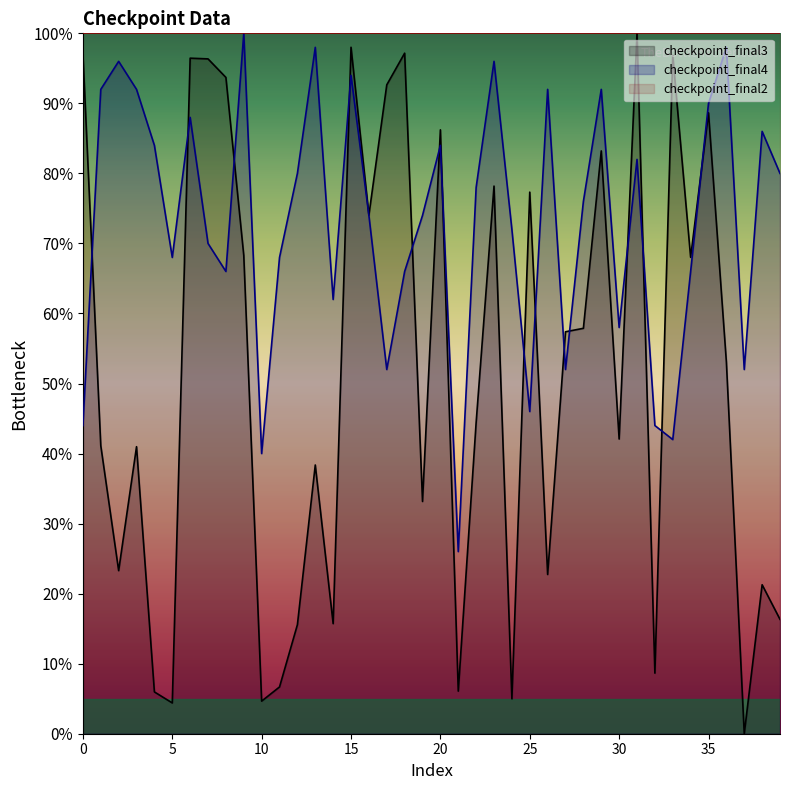

How many data points in checkpoint_final4 are less than 76?

20